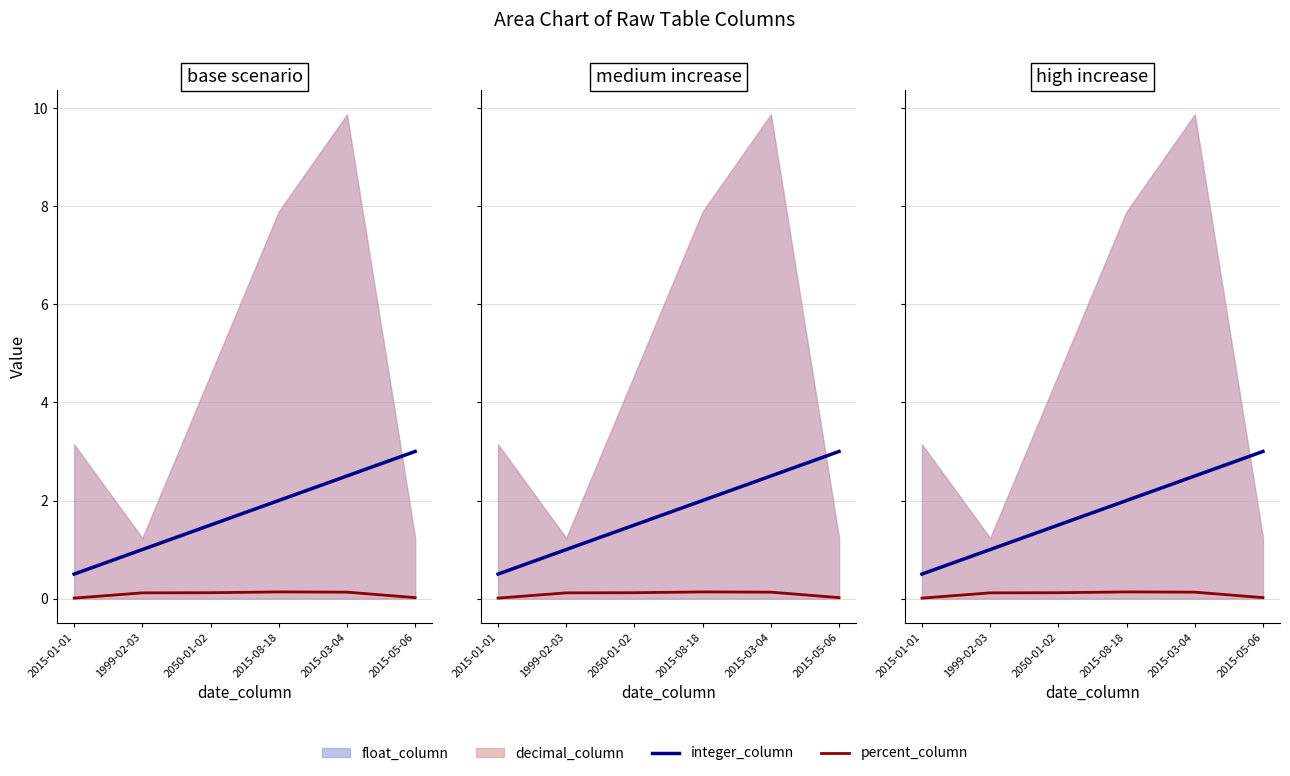

What is the average value of the integer_column series?

1.8